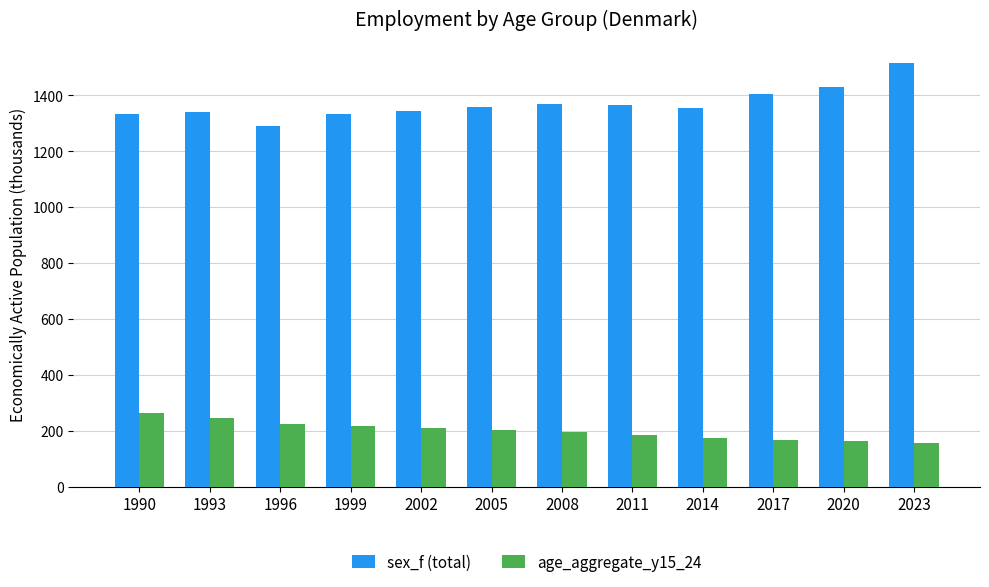

What is the value of the sex_f (total) bar at the 11th from the left?

1427.7